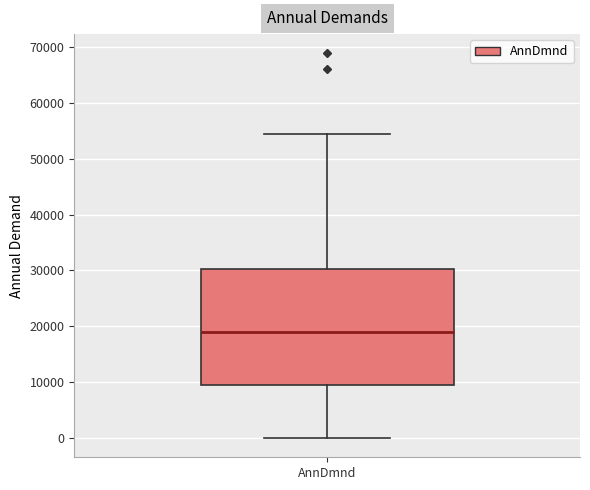

Read this box plot against the y-axis: the position of the median line, the range covered by the box, and the ends of both whiskers. The values are not printed on the chart, so give them approximately, as read against the axis.

median 19000, box 10000 to 30000, whiskers 0 to 54000